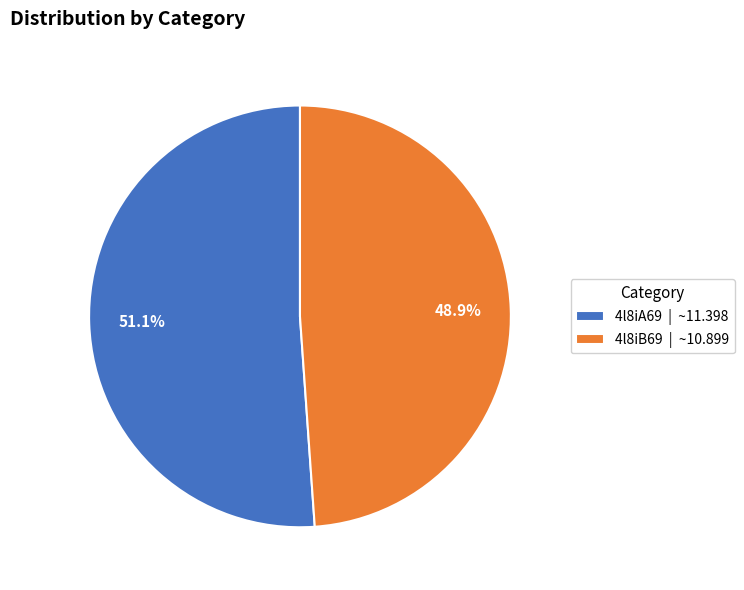

Between 4l8iB69 | ~10.899 and 4l8iA69 | ~11.398, which is larger?

4l8iA69 | ~11.398